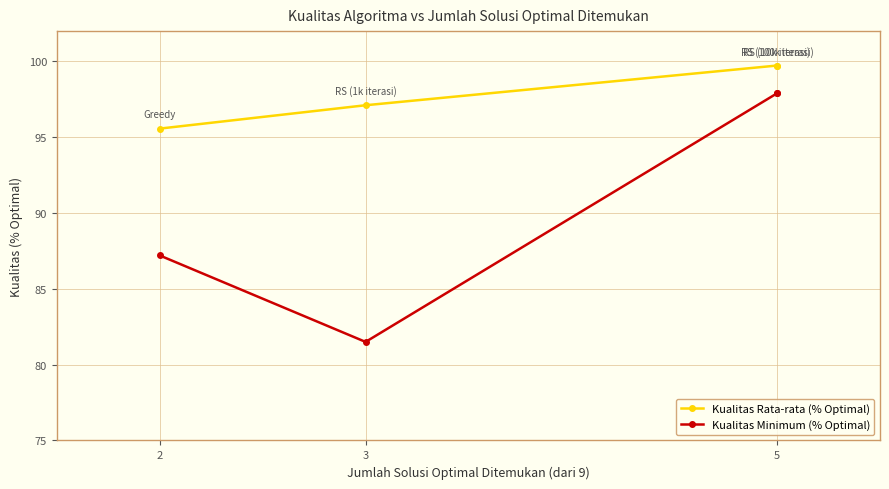

Where does the Kualitas Rata-rata (% Optimal) series first go above 99?

5